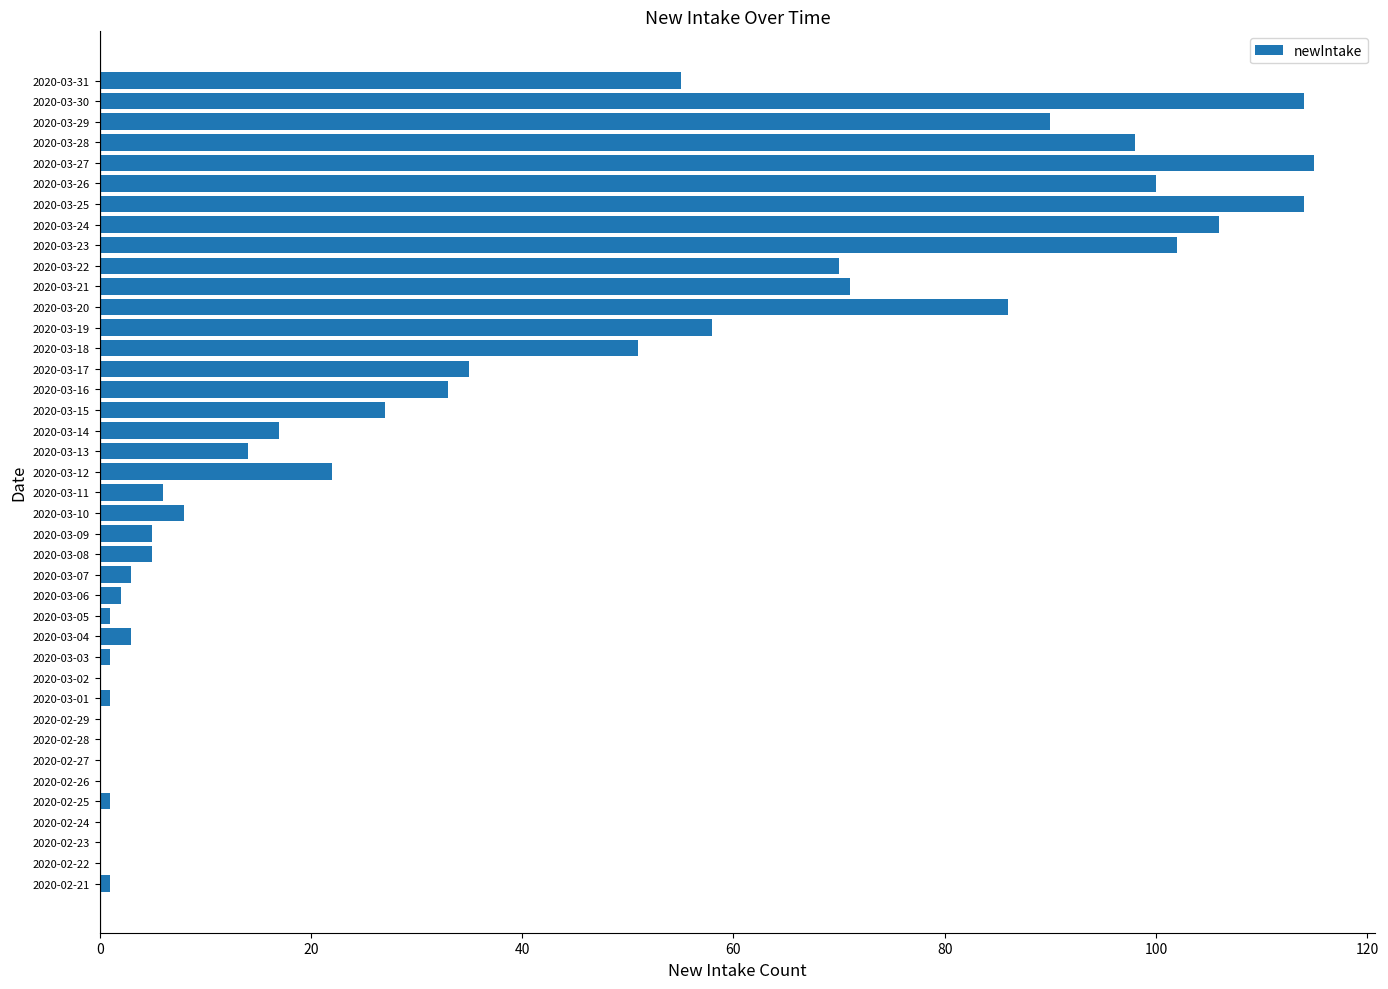

What is the maximum value shown in the chart?

115